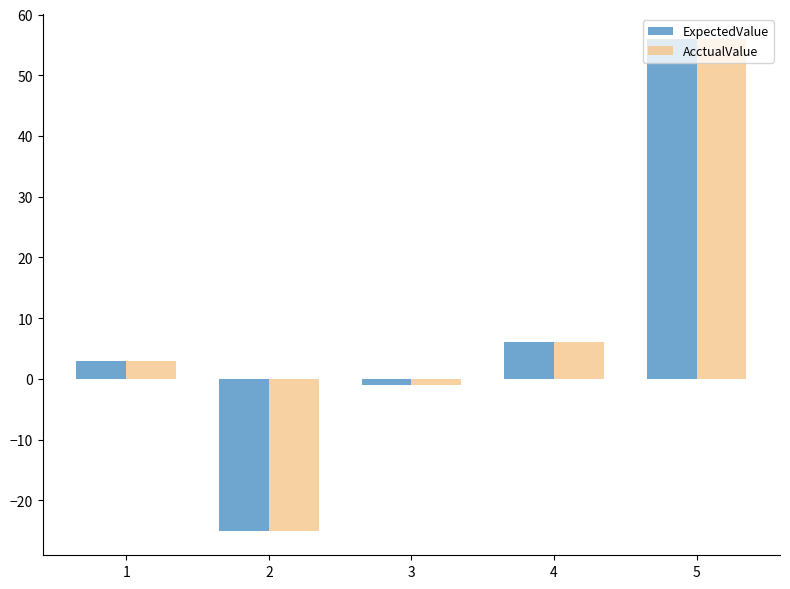

True or false: ExpectedValue has a value of 92 at 5.

False